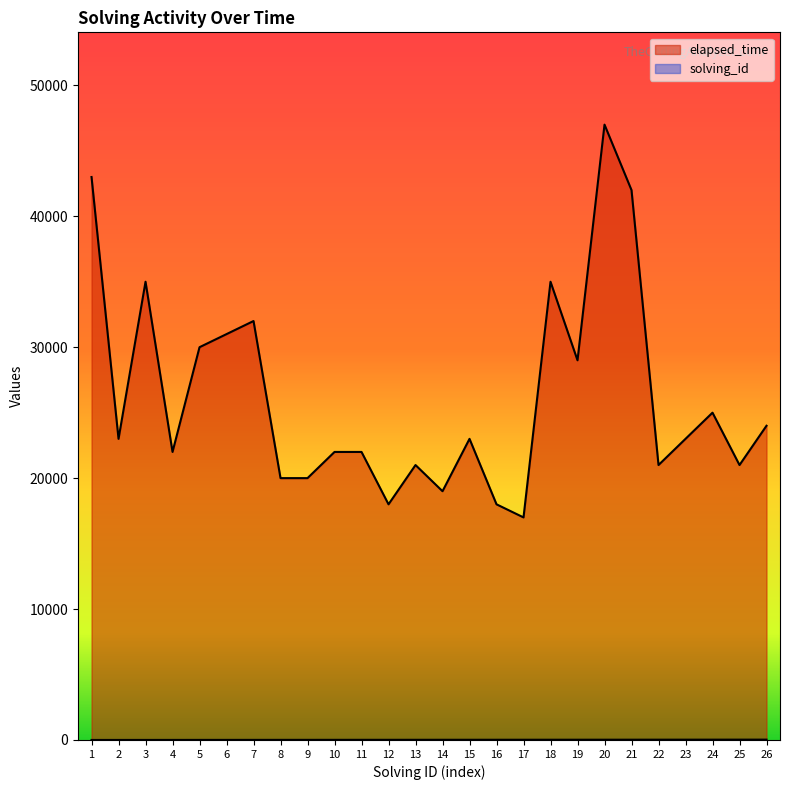

The value of elapsed_time at 12 is 18000. True or false?

True